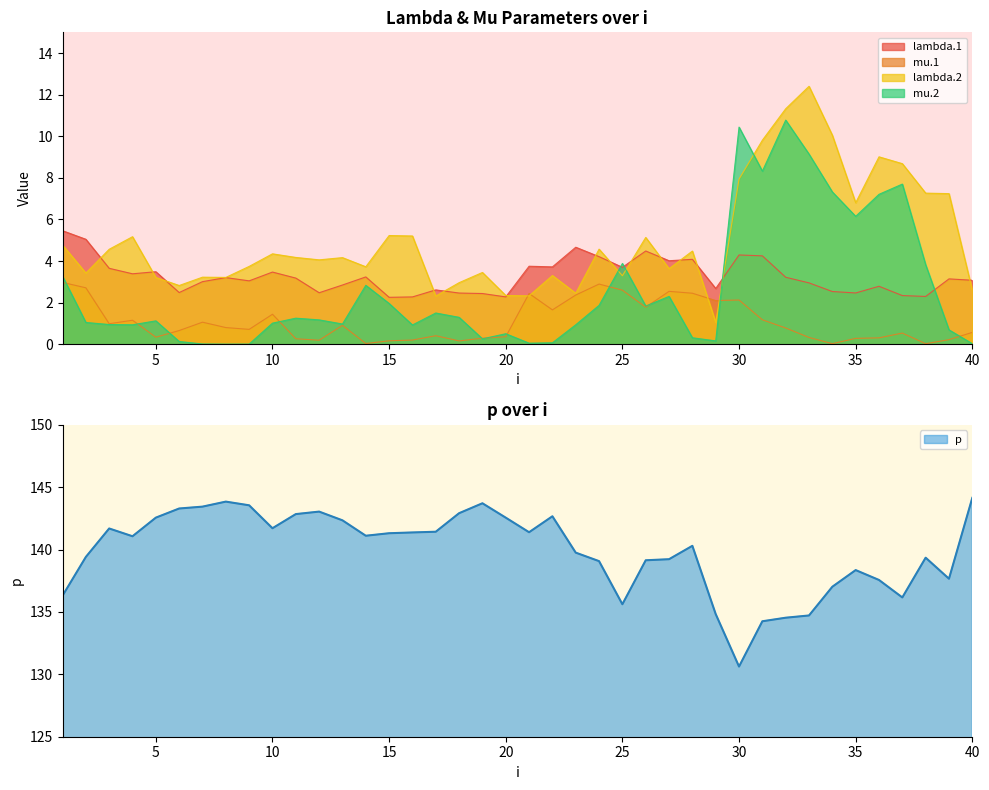

Which has a higher value, 36 or 38?

36